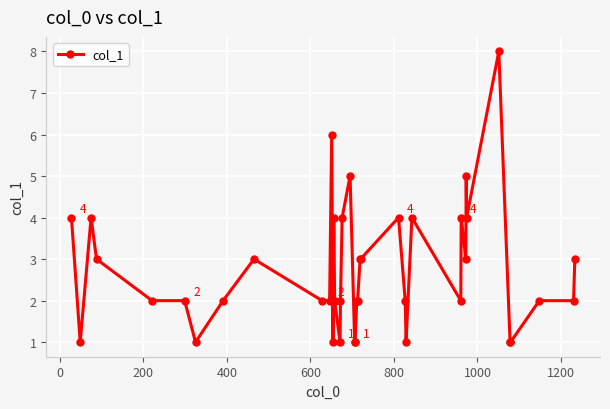

True or false: the data has more than 1 interior local peaks.

True